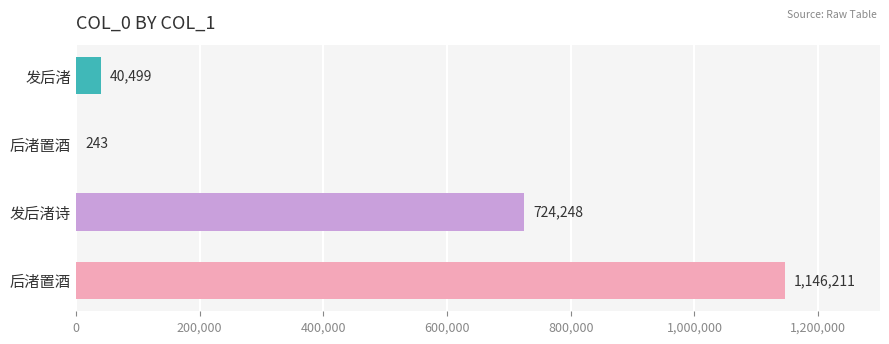

Are the bars horizontal?

Yes